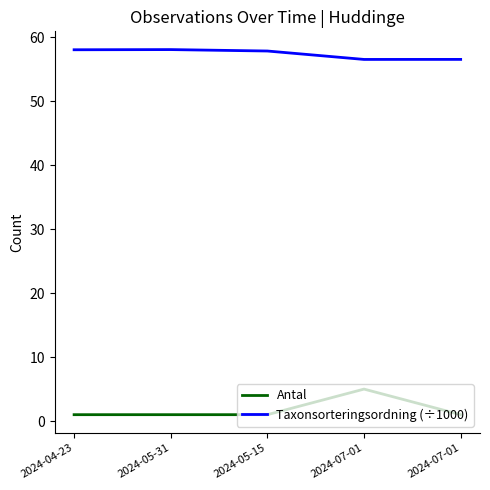

Which has a higher value, 2024-05-15 or 2024-07-01?

2024-05-15